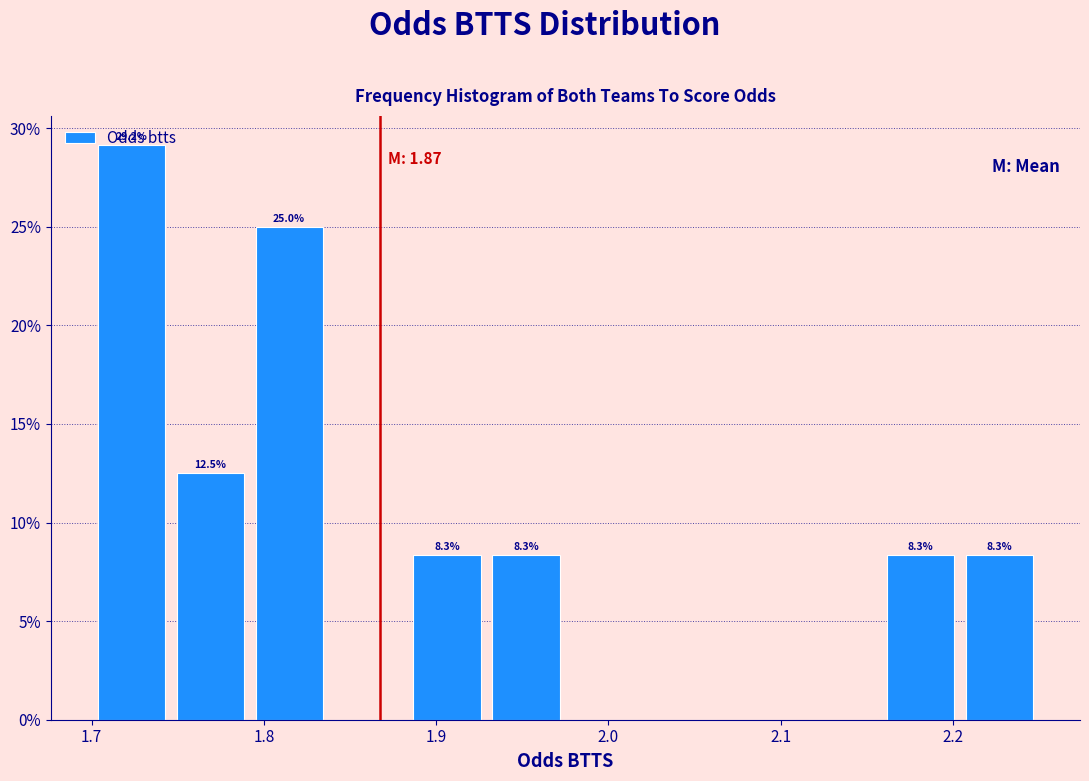

Which range on the x-axis has the tallest bar?

1.70 to 1.75